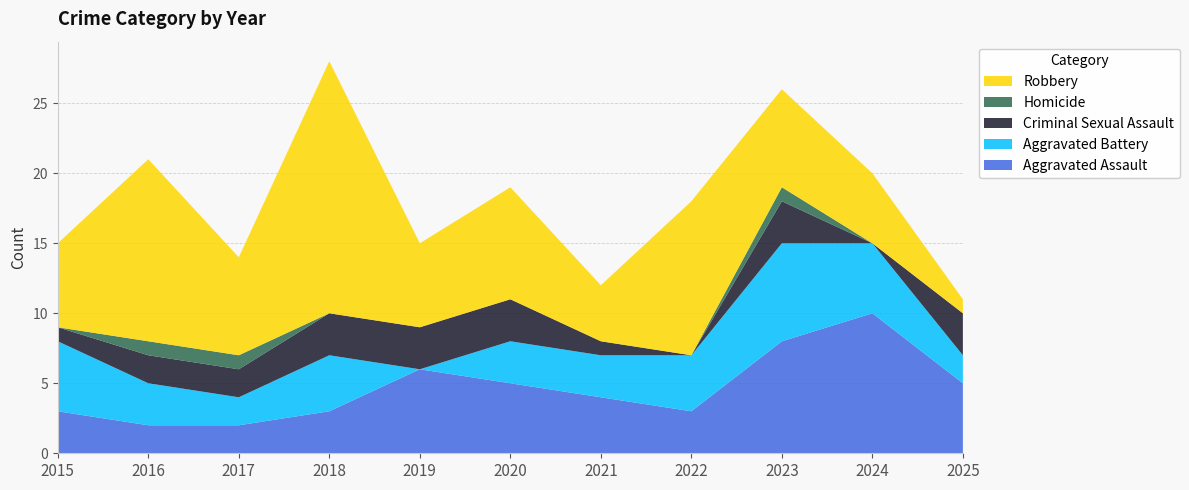

Reading right to left, extract all data points from this chart.

Aggravated Assault: 2025=5	2024=10	2023=8	2022=3	2021=4	2020=5	2019=6	2018=3	2017=2	2016=2	2015=3
Aggravated Battery: 2025=2	2024=5	2023=7	2022=4	2021=3	2020=3	2019=0	2018=4	2017=2	2016=3	2015=5
Criminal Sexual Assault: 2025=3	2024=0	2023=3	2022=0	2021=1	2020=3	2019=3	2018=3	2017=2	2016=2	2015=1
Homicide: 2025=0	2024=0	2023=1	2022=0	2021=0	2020=0	2019=0	2018=0	2017=1	2016=1	2015=0
Robbery: 2025=1	2024=5	2023=7	2022=11	2021=4	2020=8	2019=6	2018=18	2017=7	2016=13	2015=6